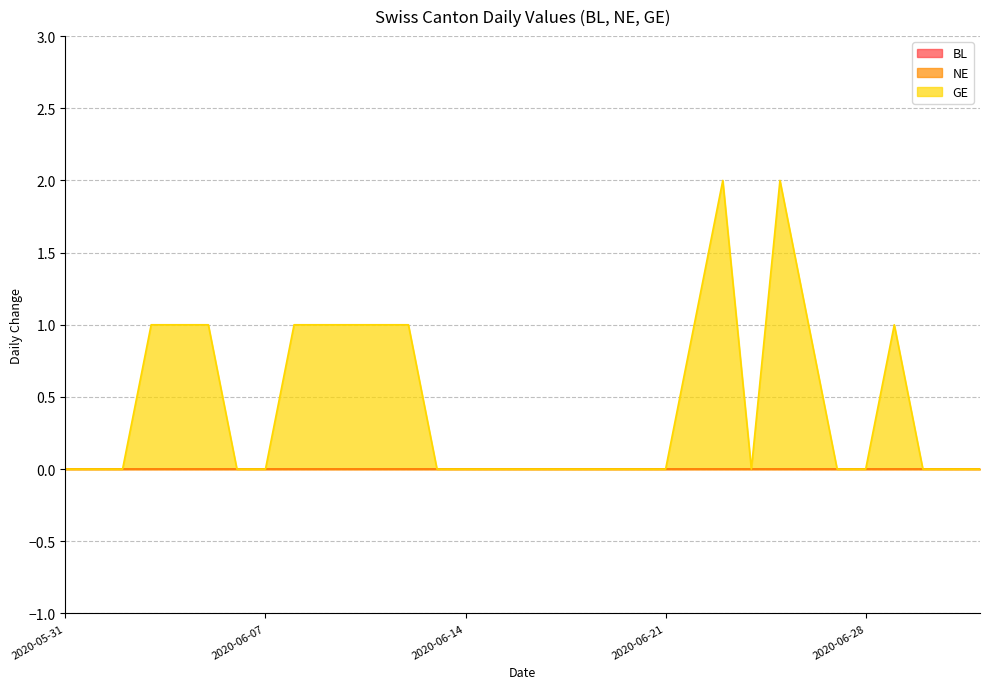

What is the maximum value shown in the chart?

2